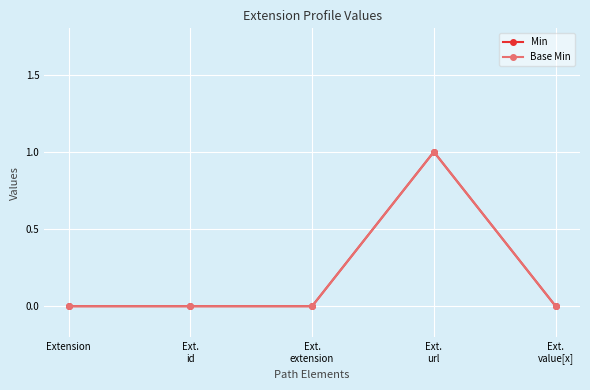

How many lines are shown in the chart?

2